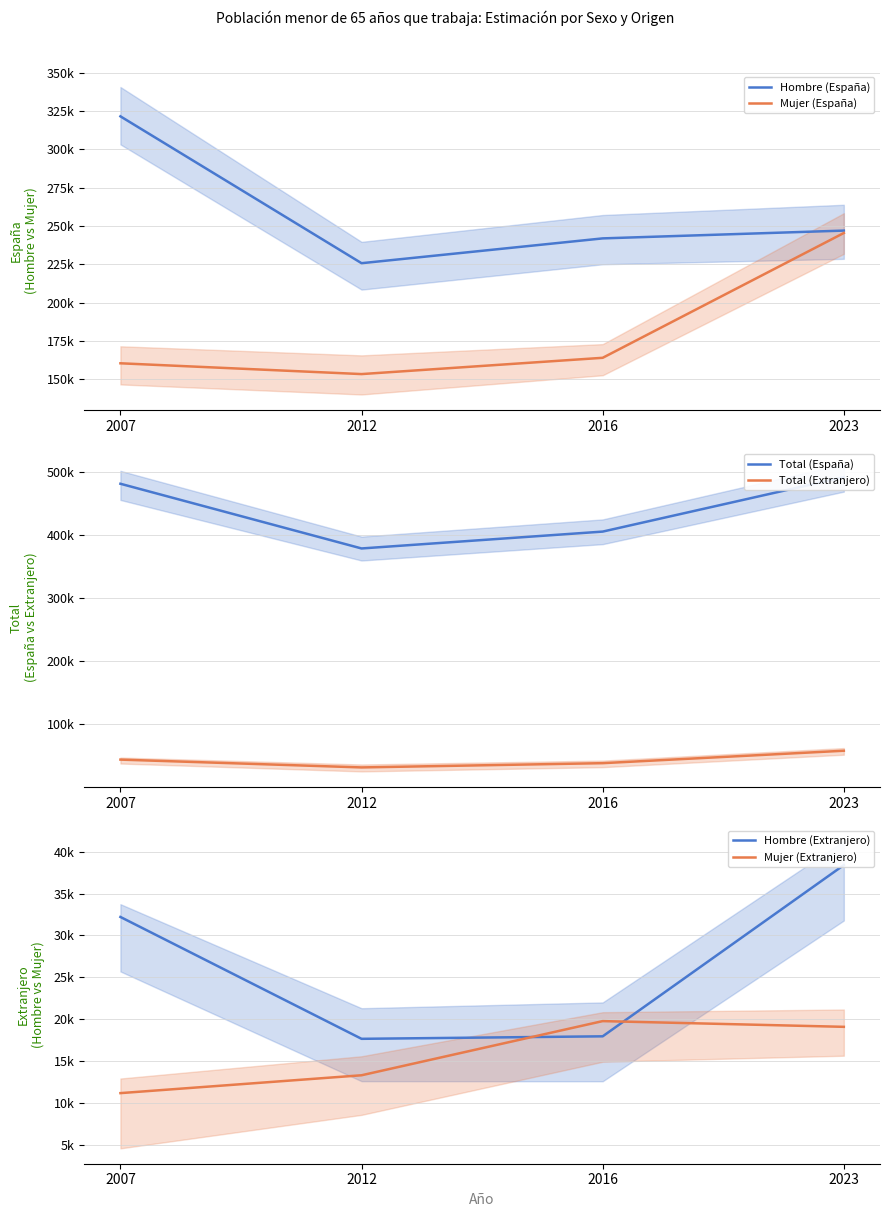

What is the value of the Mujer (España) point at the 3rd from the left?

163989